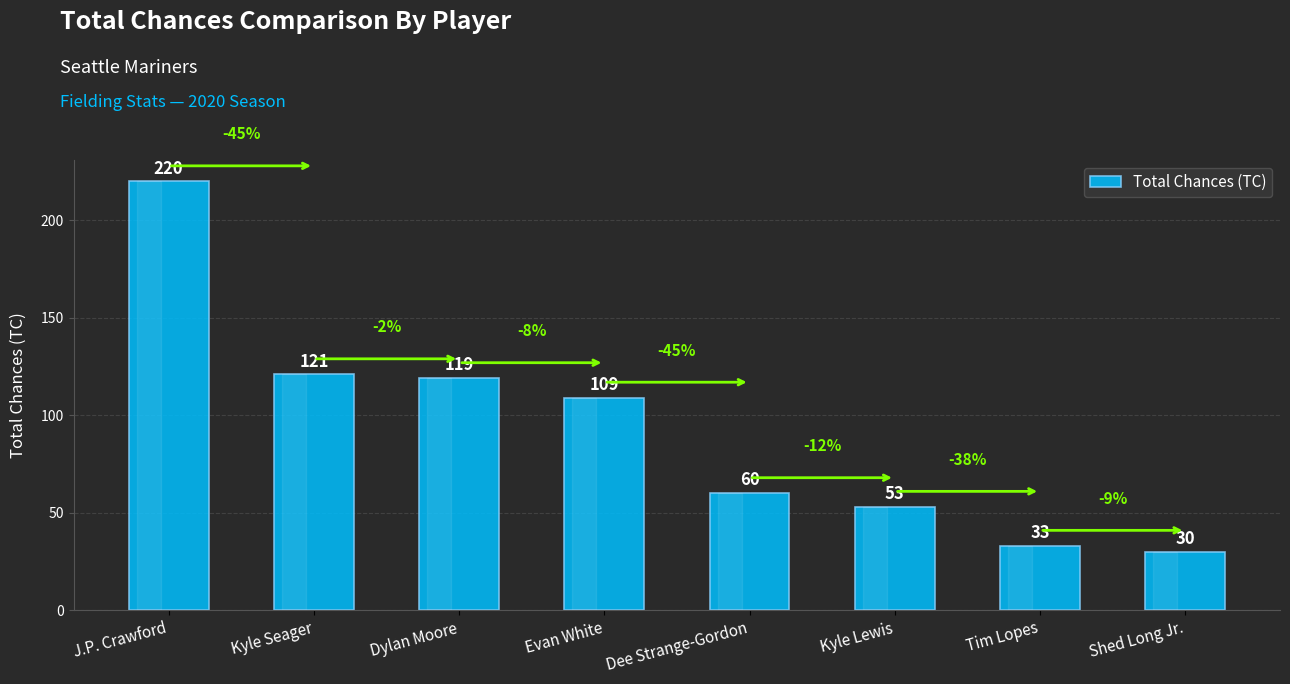

Which category has the lowest value across all series?

Shed Long Jr.